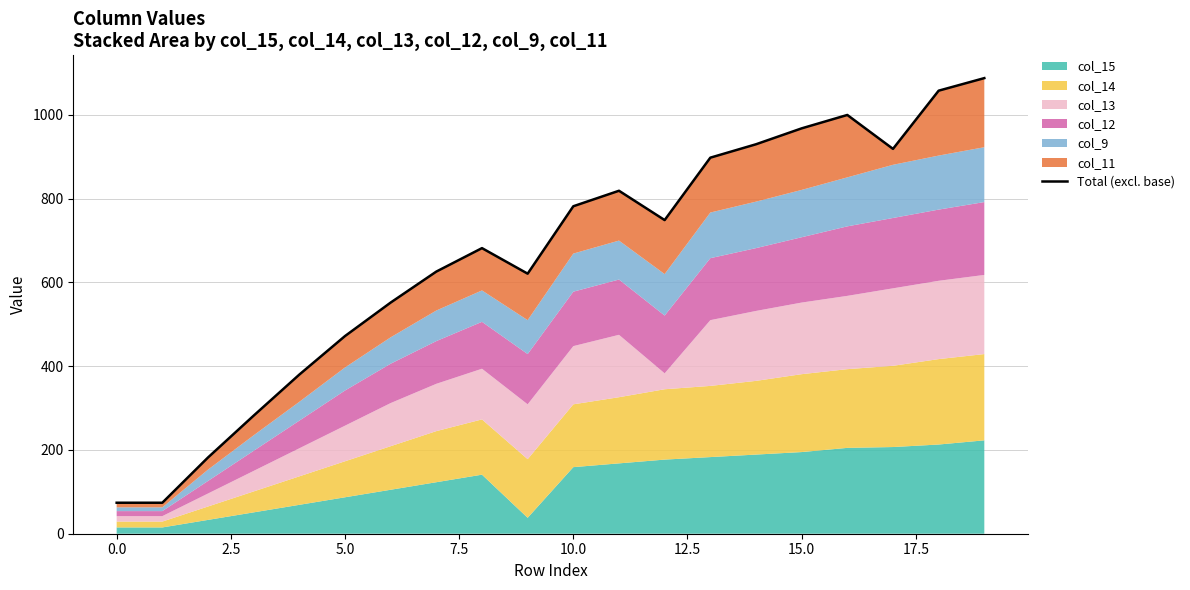

What is the sum of the values at 19 and 7.5?

1468